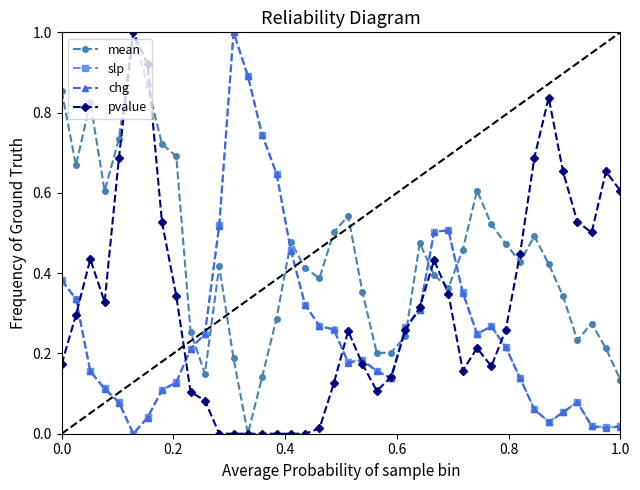

What is the greatest value displayed?

1.0